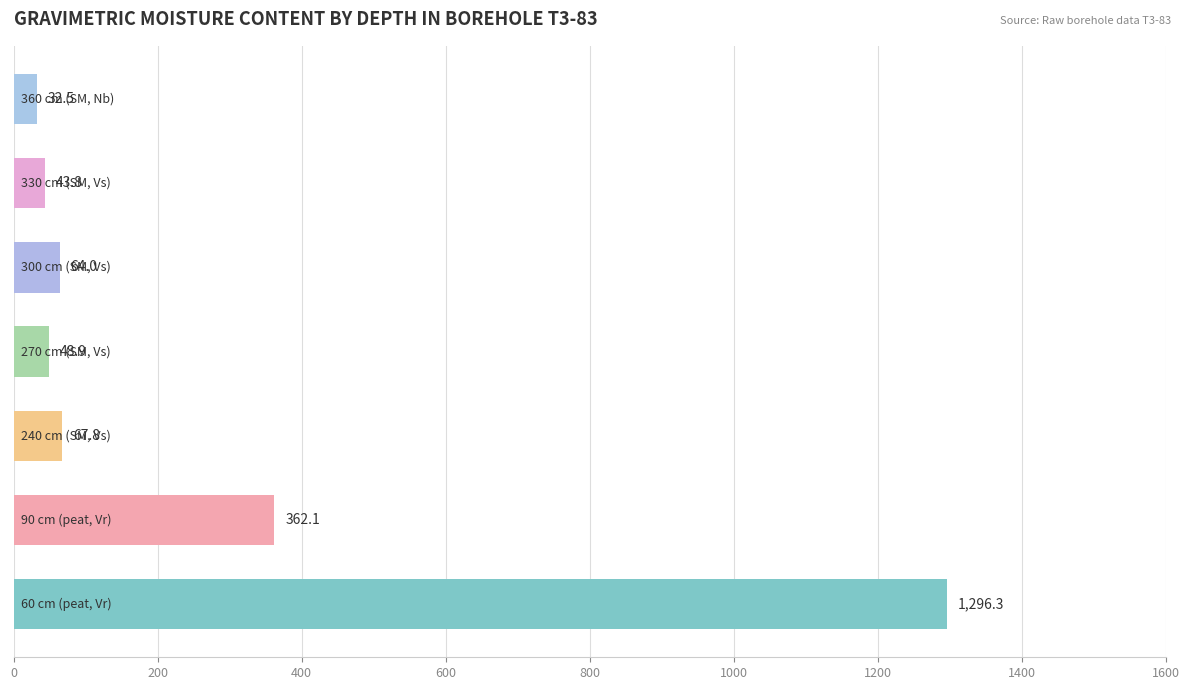

What is the difference between the maximum and minimum values?

1263.8